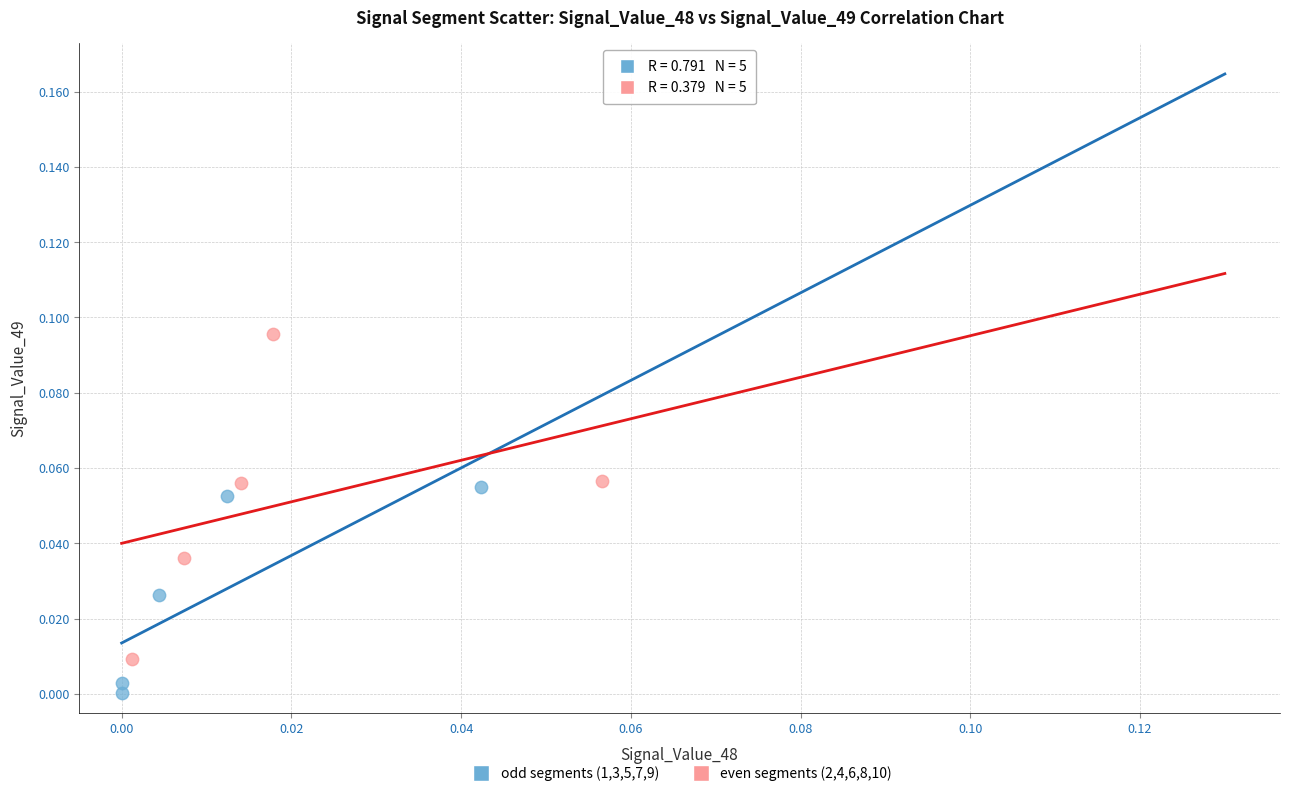

Which series reaches the minimum Y coordinate?

odd segments (1,3,5,7,9)